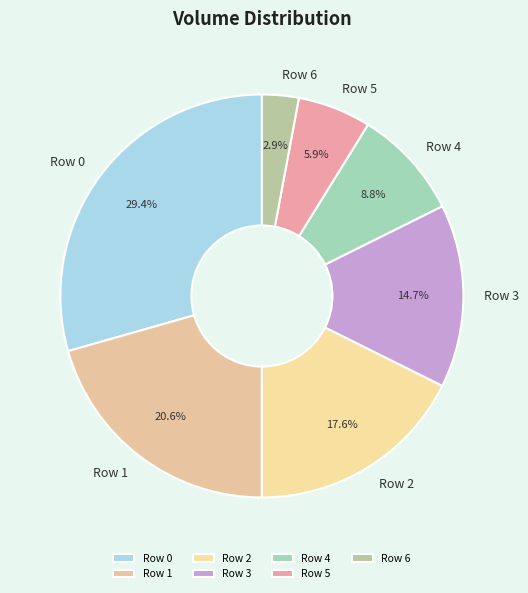

To the nearest percent, what percentage of the pie is Row 1?

21%